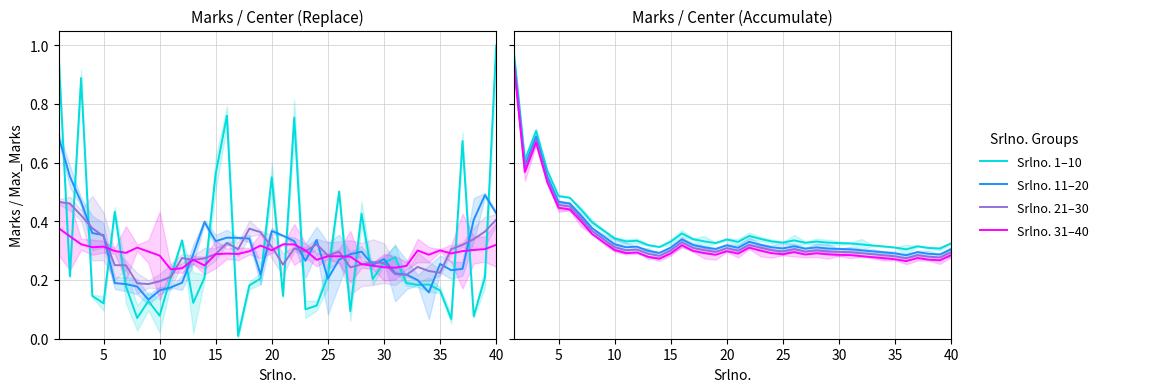

What is the minimum value for Srlno. 1–10?

0.3